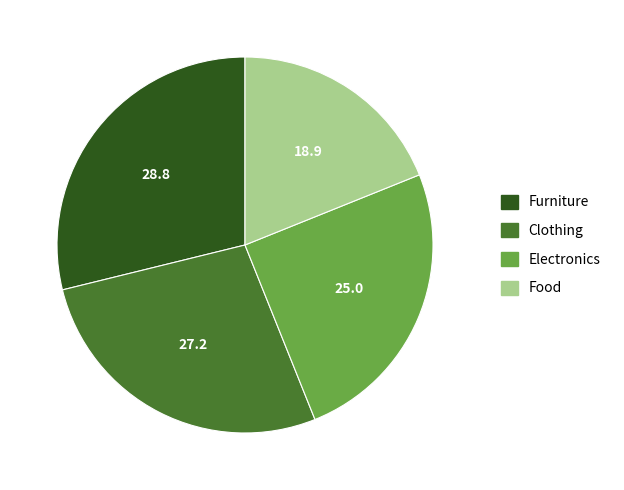

Which category has the smallest portion of the pie?

Food